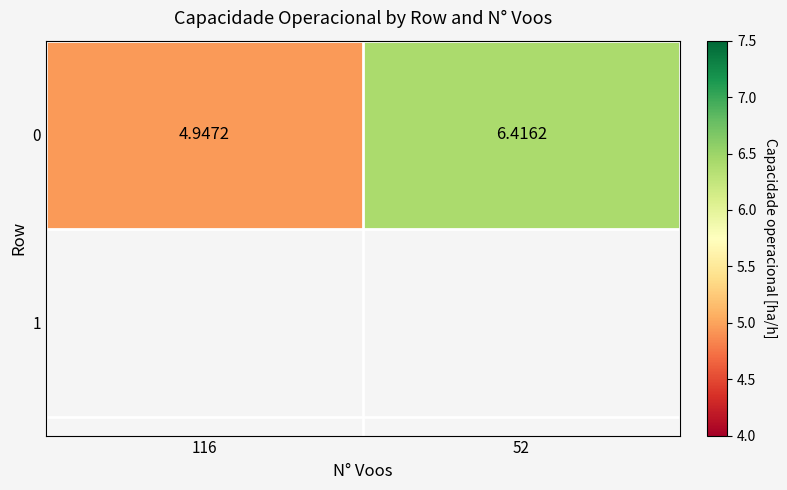

The chart shows a value of 6.4 at 52. True or false?

True